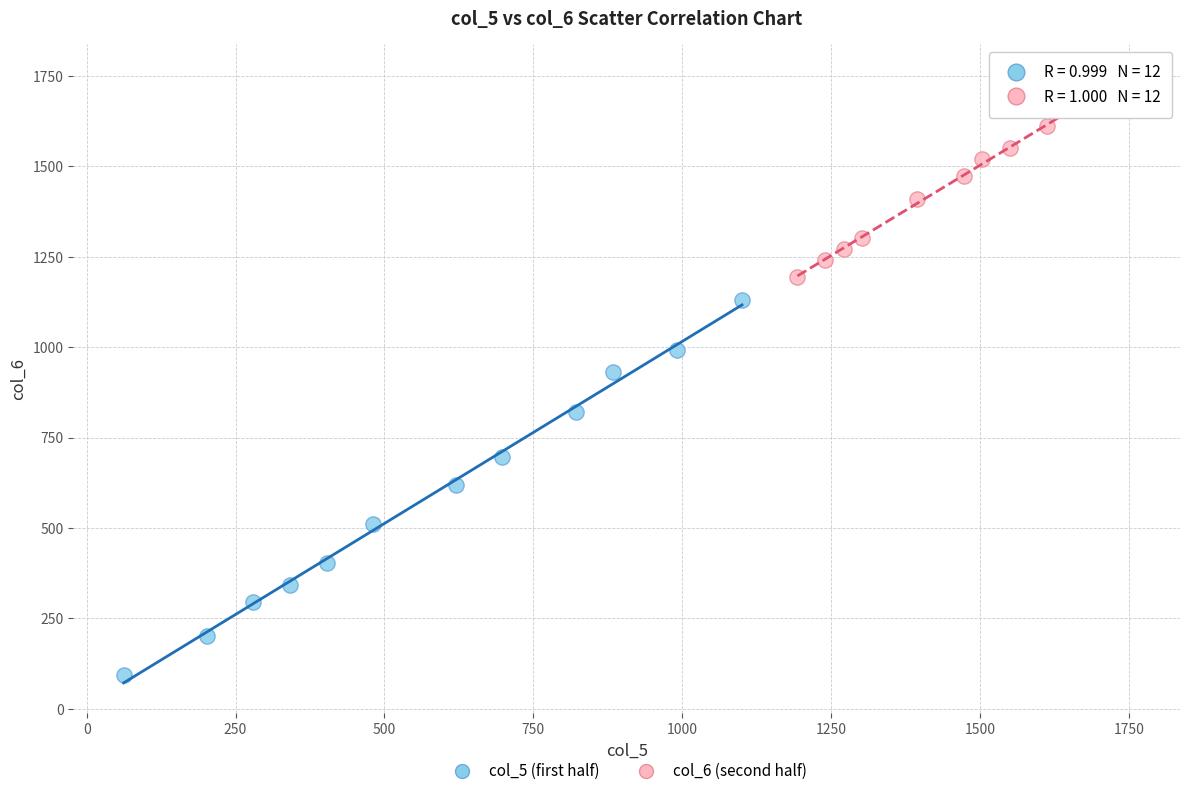

Which series contains the lowest Y value?

col_5 (first half)